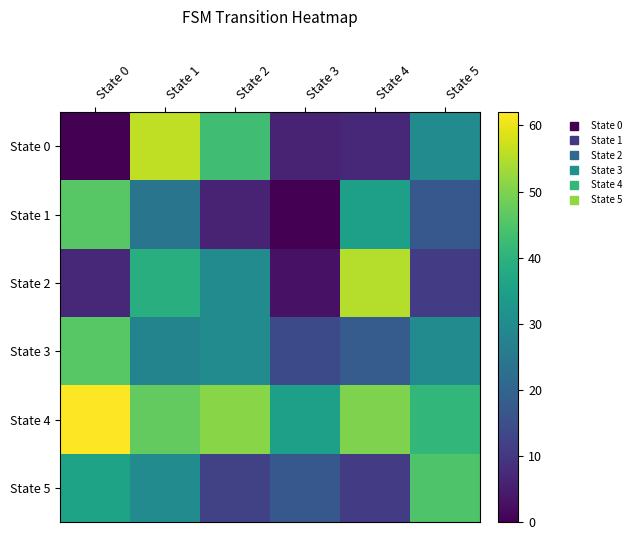

Reading right to left, list all the values displayed in this chart.

State 0: State 5=30	State 4=7	State 3=6	State 2=43	State 1=56	State 0=0
State 1: State 5=17	State 4=35	State 3=0	State 2=6	State 1=24	State 0=46
State 2: State 5=11	State 4=55	State 3=3	State 2=30	State 1=39	State 0=7
State 3: State 5=30	State 4=18	State 3=14	State 2=30	State 1=28	State 0=46
State 4: State 5=41	State 4=50	State 3=35	State 2=51	State 1=47	State 0=62
State 5: State 5=45	State 4=11	State 3=17	State 2=12	State 1=30	State 0=36